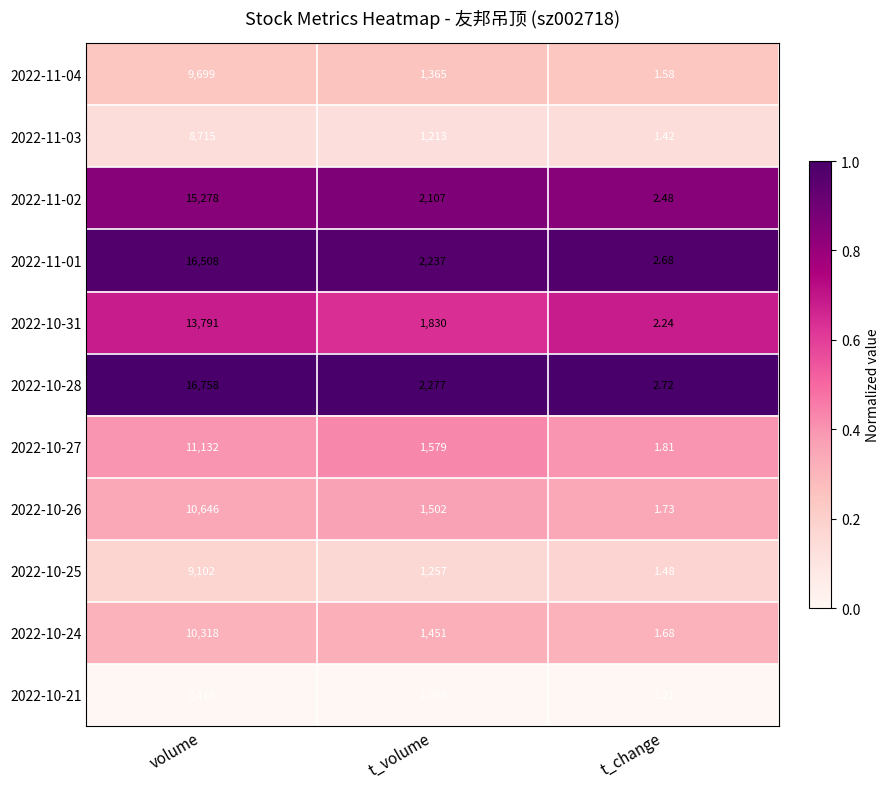

What is the difference between the highest and lowest values at t_volume?

1218.0